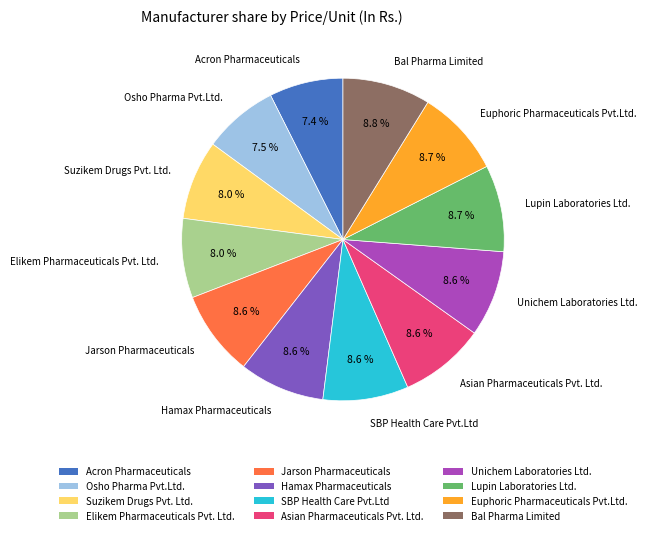

Is there any slice that represents more than half of the pie?

No